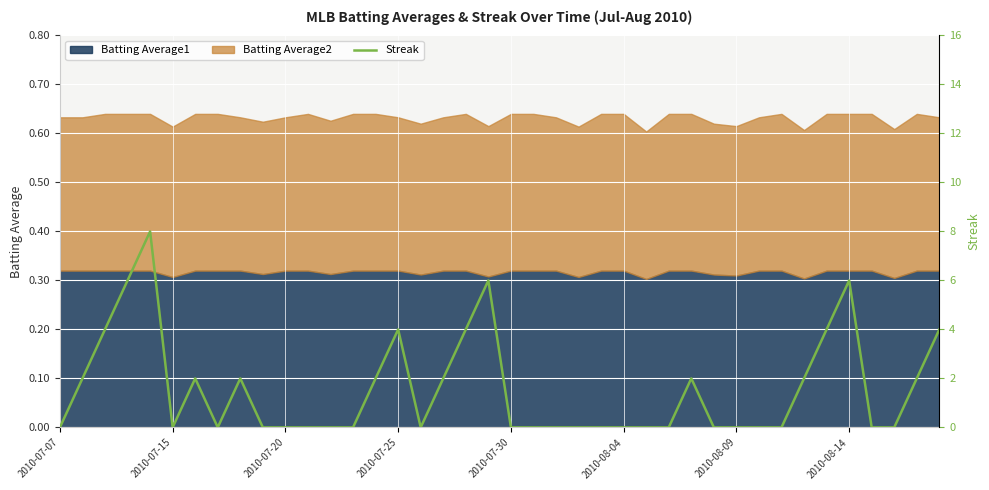

True or false: Batting Average1 has a value of 0.1 at 2010-07-07.

False